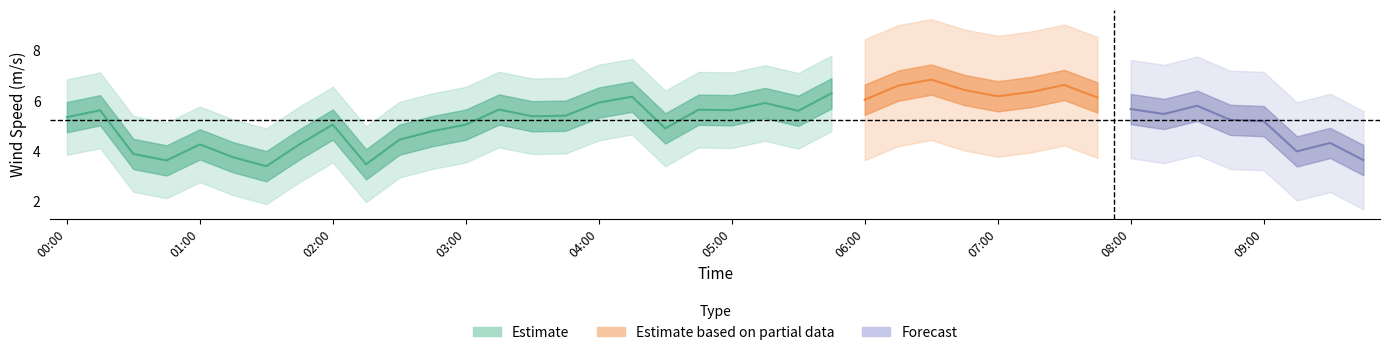

How many interior local peaks does the wind_speed_hub series have?

12